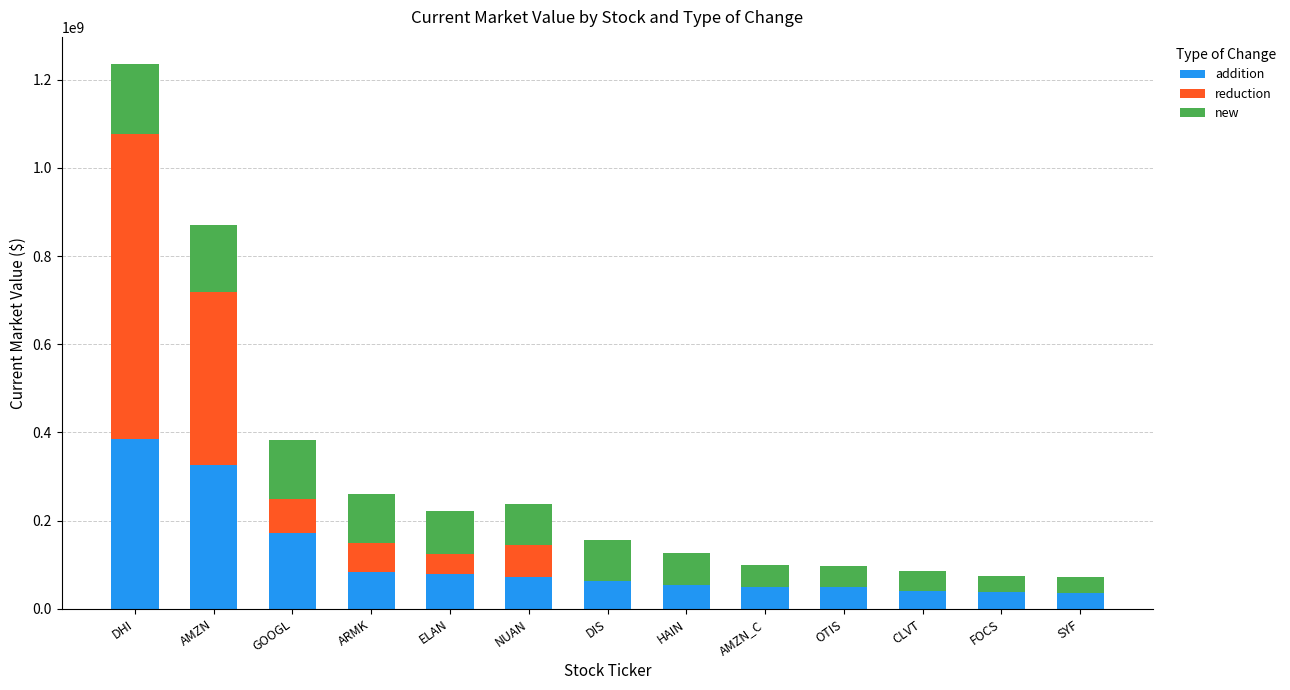

Read the addition value at CLVT.

39781000